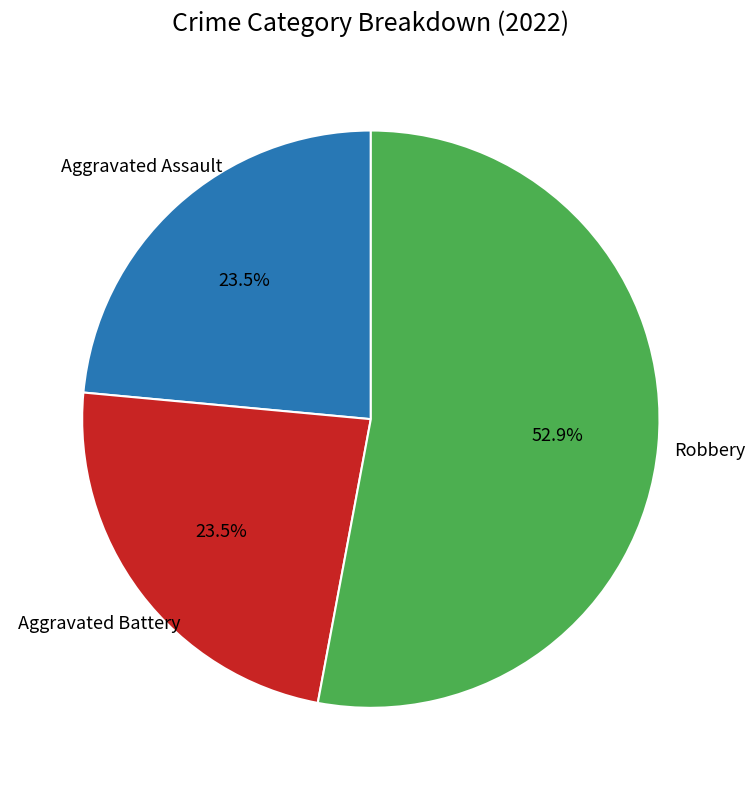

Count the number of slices in the pie.

3